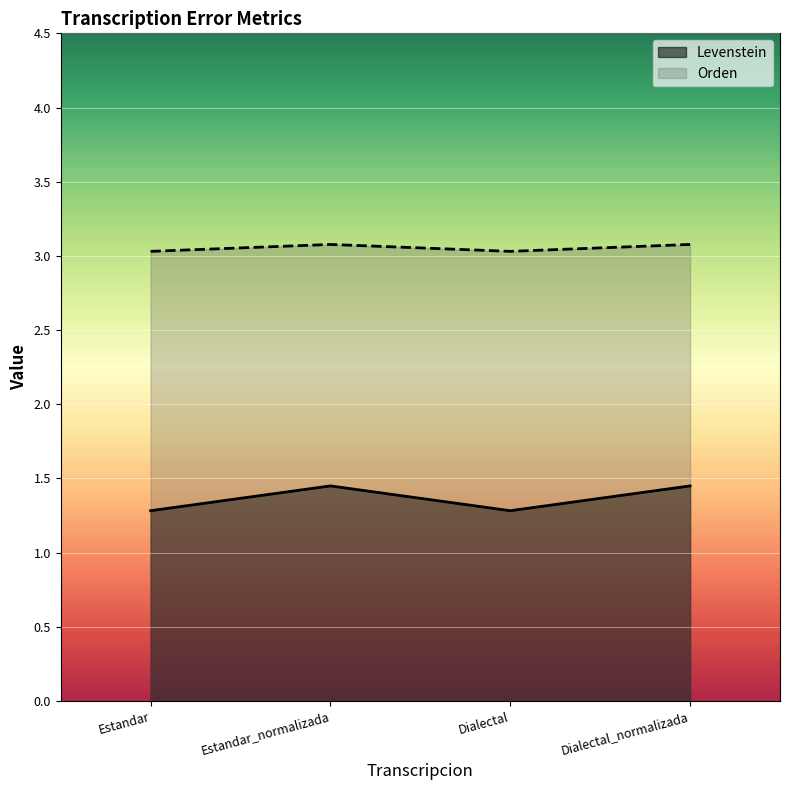

Where is the first local maximum for Orden?

Estandar_normalizada